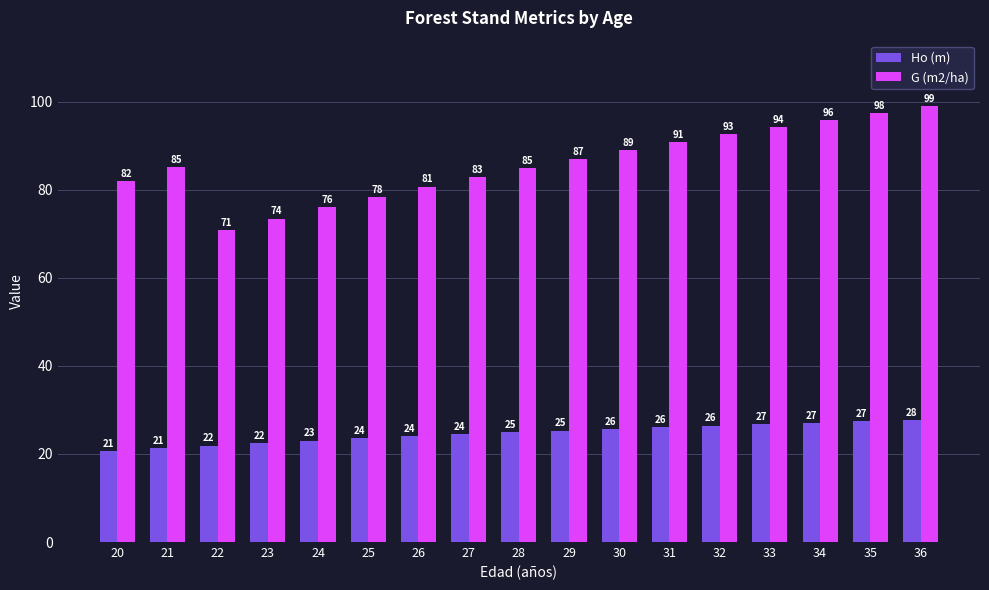

The G (m2/ha) series shows 73.5 at 23. True or false?

True